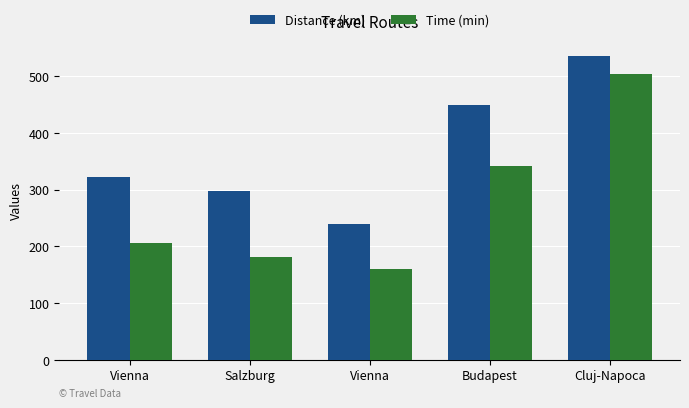

Is it true that Time (min) equals 123 at Vienna?

False